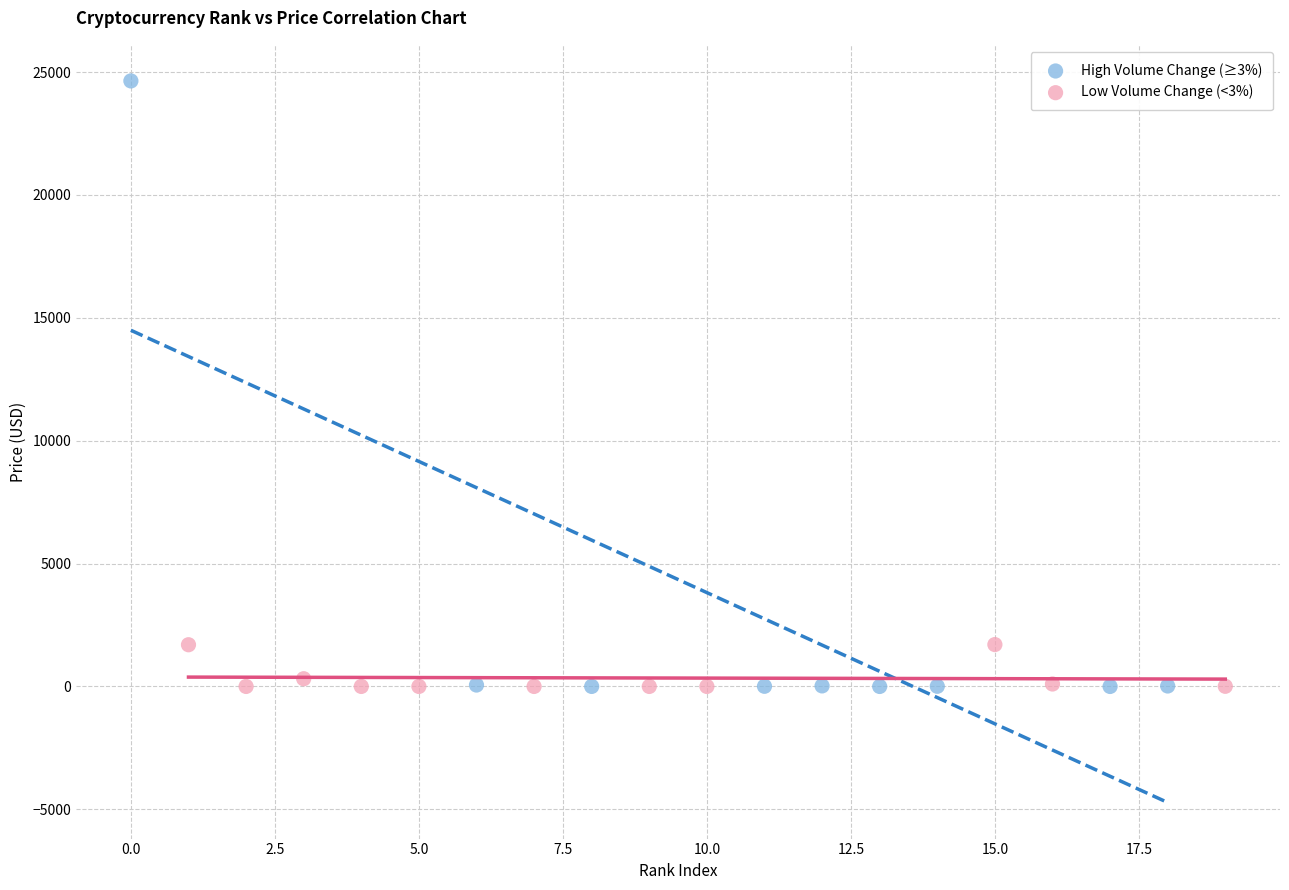

Which series contains the highest Y value?

High Volume Change (≥3%)